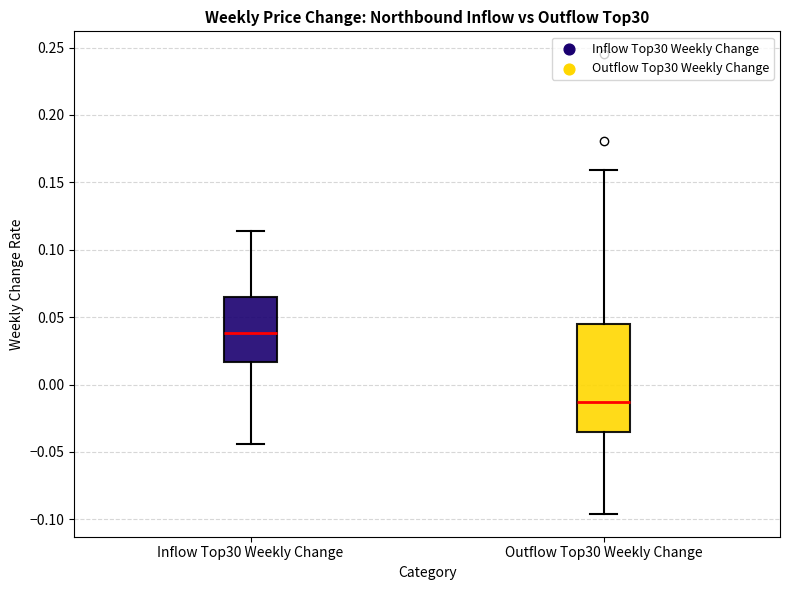

Which box's median line is the lowest?

Outflow Top30 Weekly Change